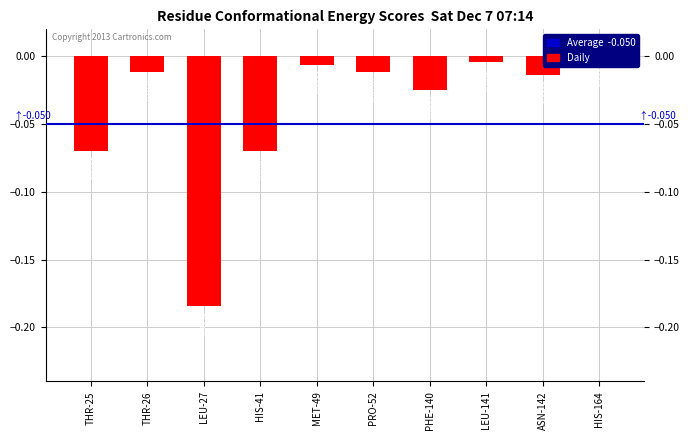

What is the change in value from THR-25 to THR-26?

+0.1